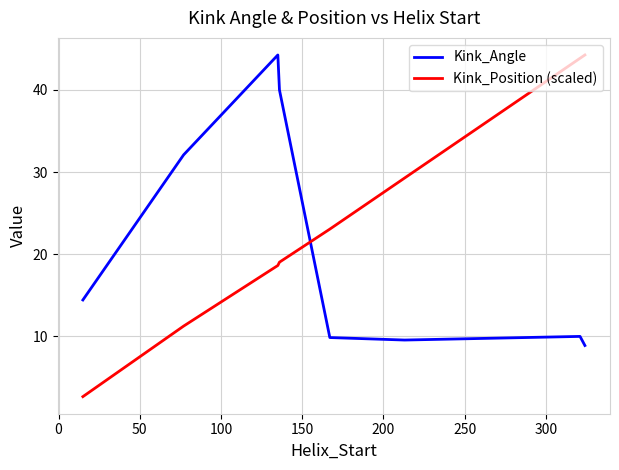

Which series has the largest total across all categories?

Kink_Position (scaled)